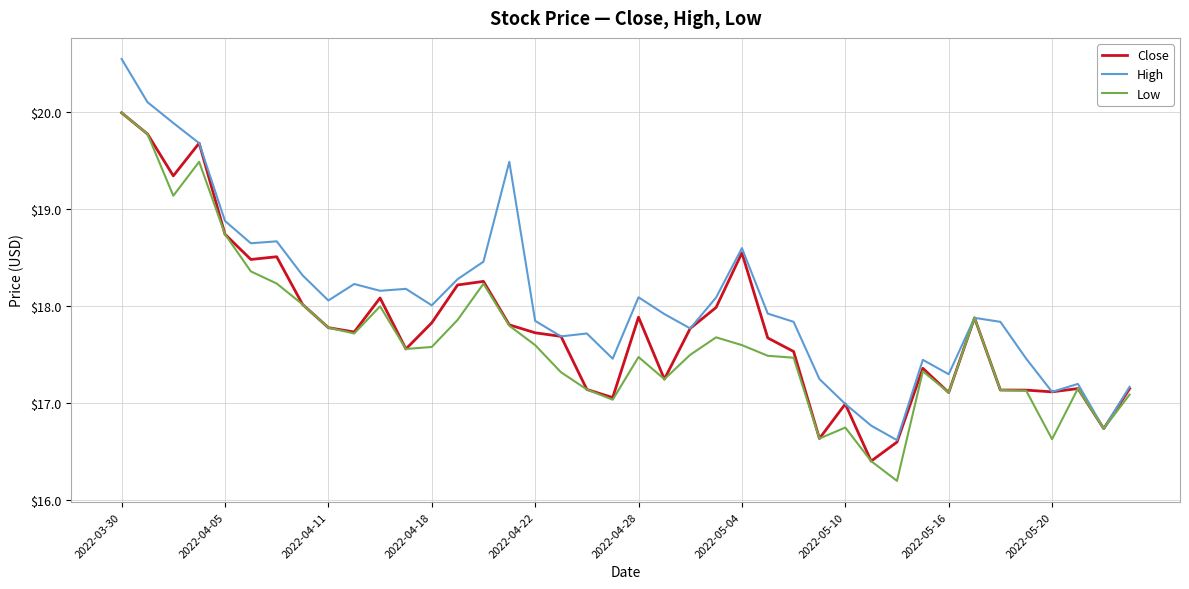

True or false: Low has more than 0 interior local peaks.

True